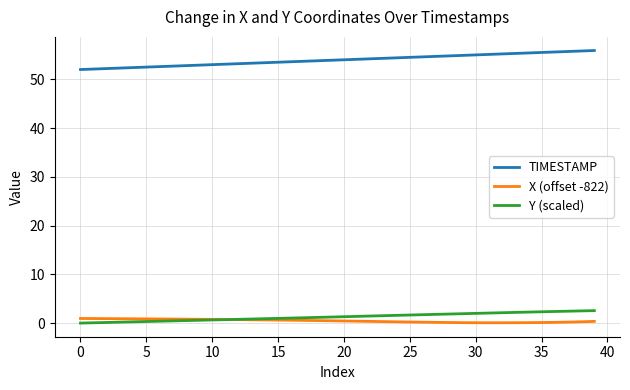

Which series has the largest total across all categories?

TIMESTAMP